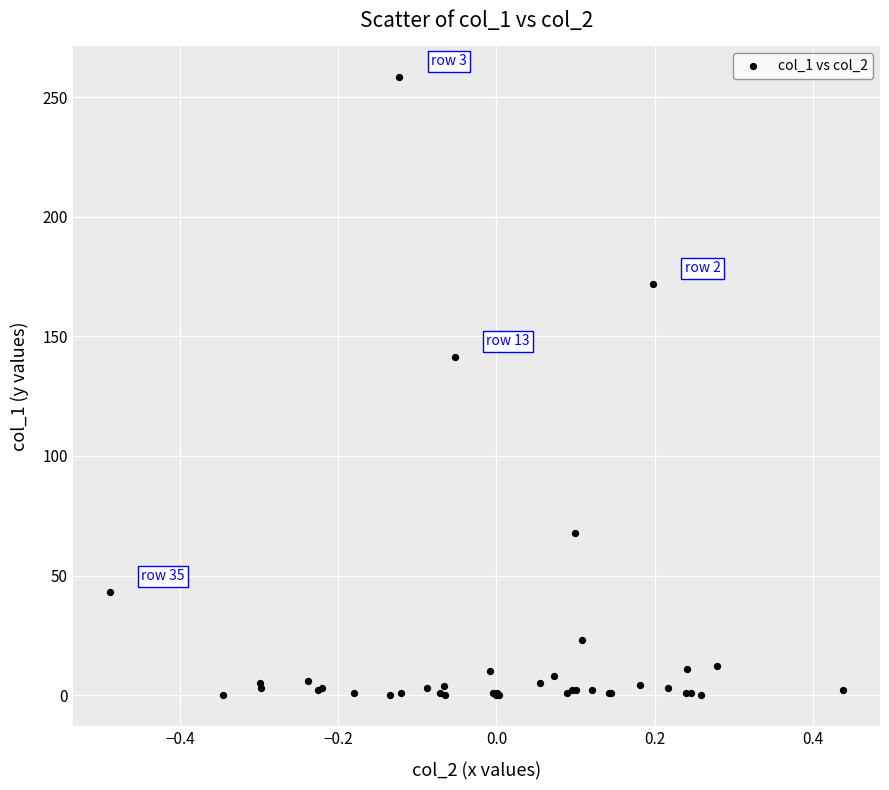

What Y value in the scatter plot is closest to 129?

141.3